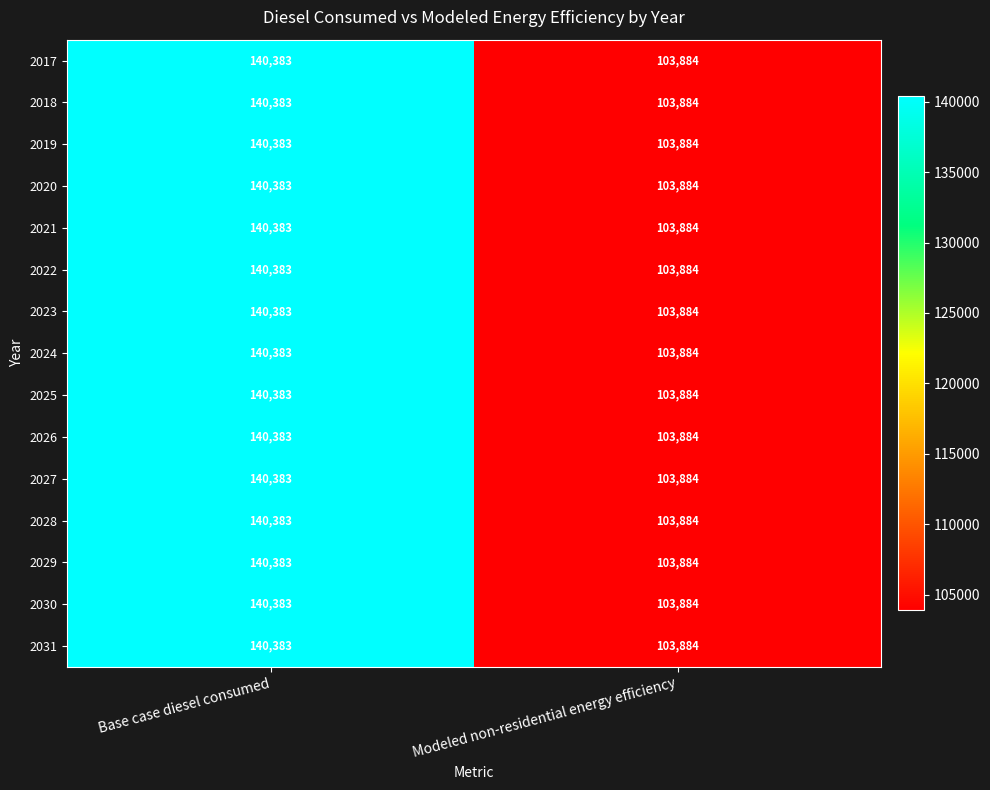

What is the total value across all series at Modeled non-residential energy efficiency?

1558260